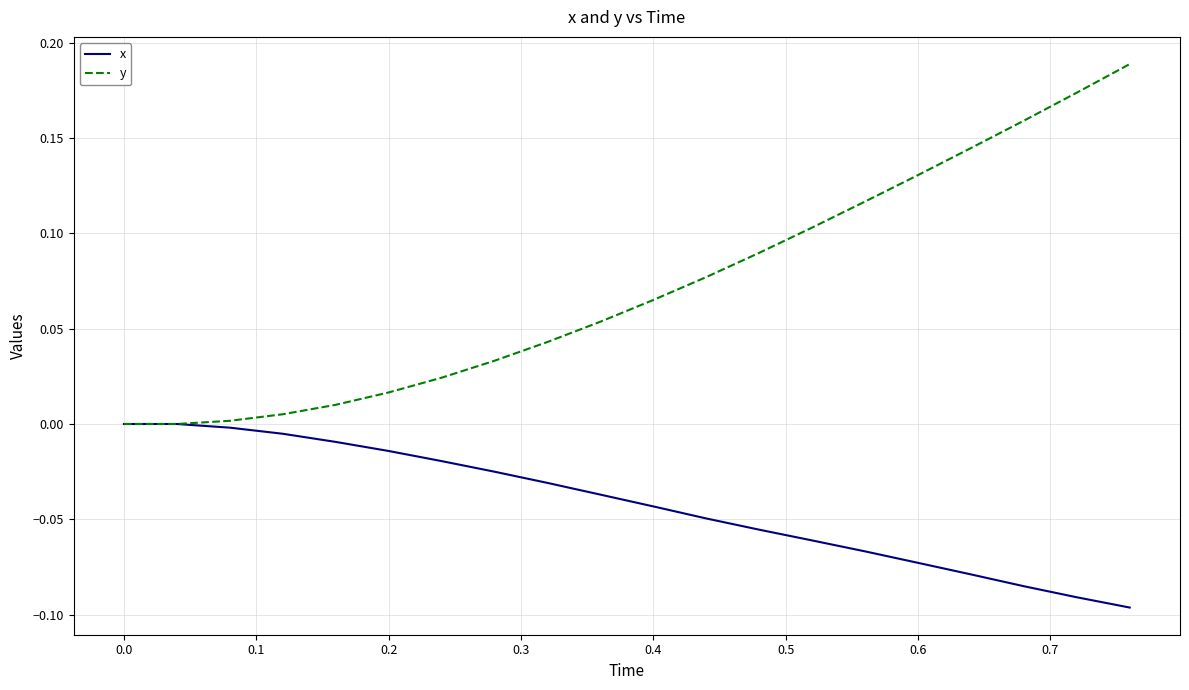

Which series has the largest range (max minus min)?

y